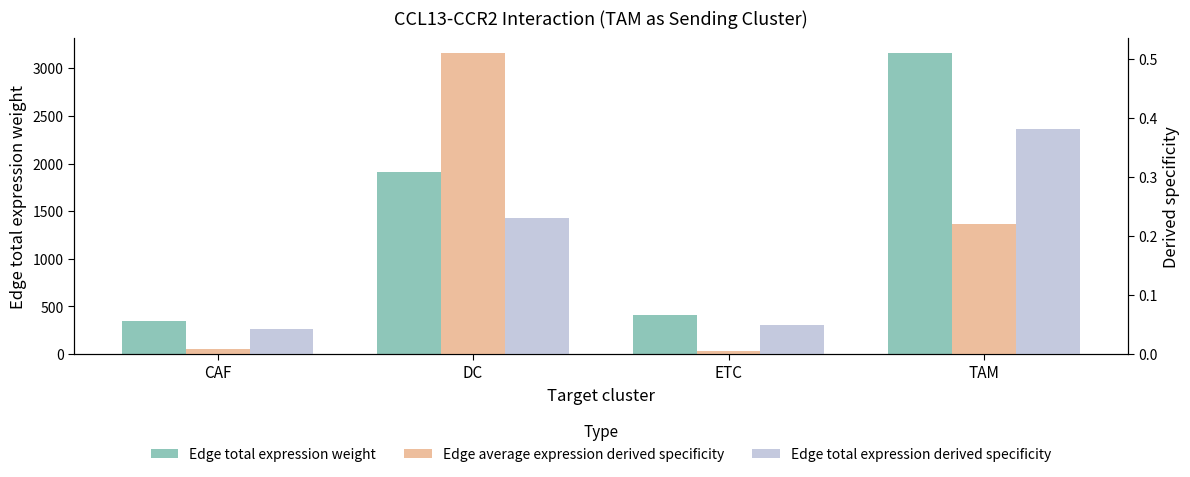

How many groups of bars are there?

4